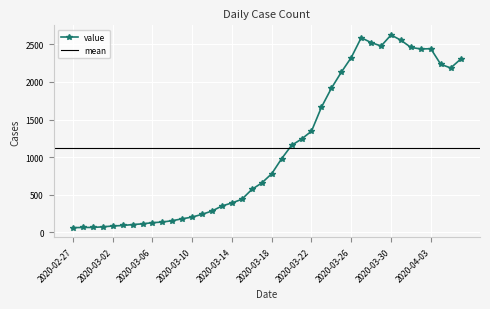

List the labels in order of value, smallest first.

2020-02-27, 2020-02-28, 2020-02-29, 2020-03-01, 2020-03-02, 2020-03-03, 2020-03-04, 2020-03-05, 2020-03-06, 2020-03-07, 2020-03-08, 2020-03-09, 2020-03-10, 2020-03-11, 2020-03-12, 2020-03-13, 2020-03-14, 2020-03-15, 2020-03-16, 2020-03-17, 2020-03-18, 2020-03-19, 2020-03-20, 2020-03-21, 2020-03-22, 2020-03-23, 2020-03-24, 2020-03-25, 2020-04-05, 2020-04-04, 2020-04-06, 2020-03-26, 2020-04-02, 2020-04-03, 2020-04-01, 2020-03-29, 2020-03-28, 2020-03-31, 2020-03-27, 2020-03-30